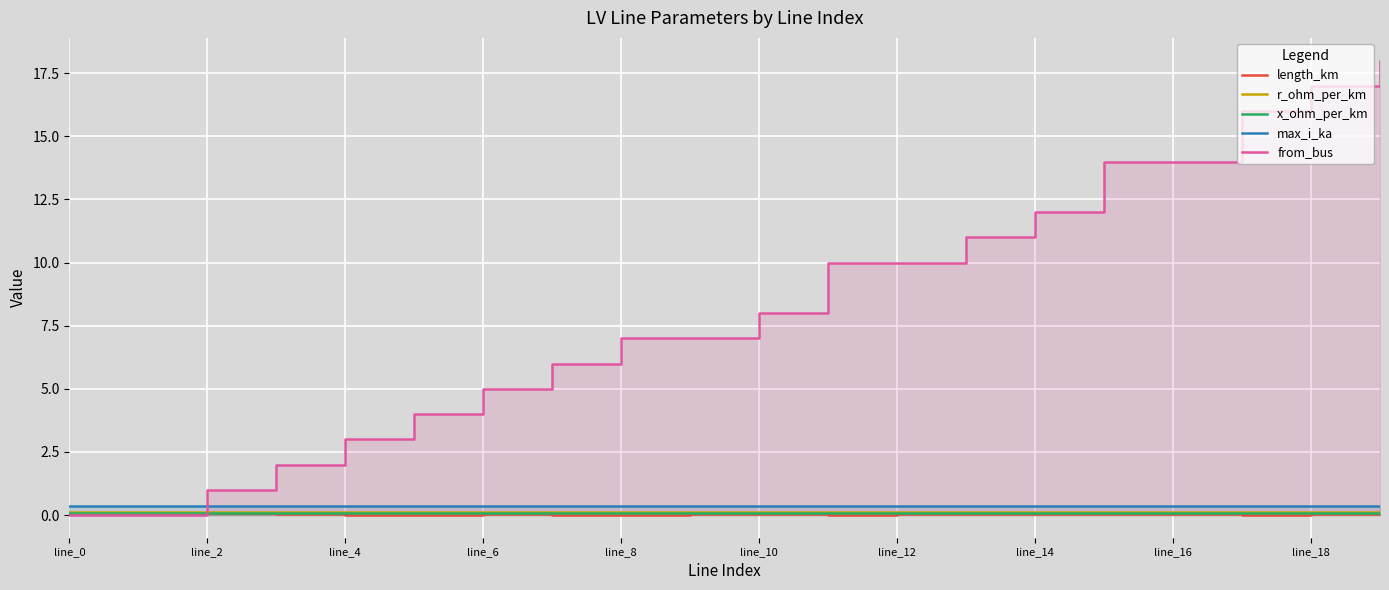

True or false: x_ohm_per_km and max_i_ka cross at least once.

False